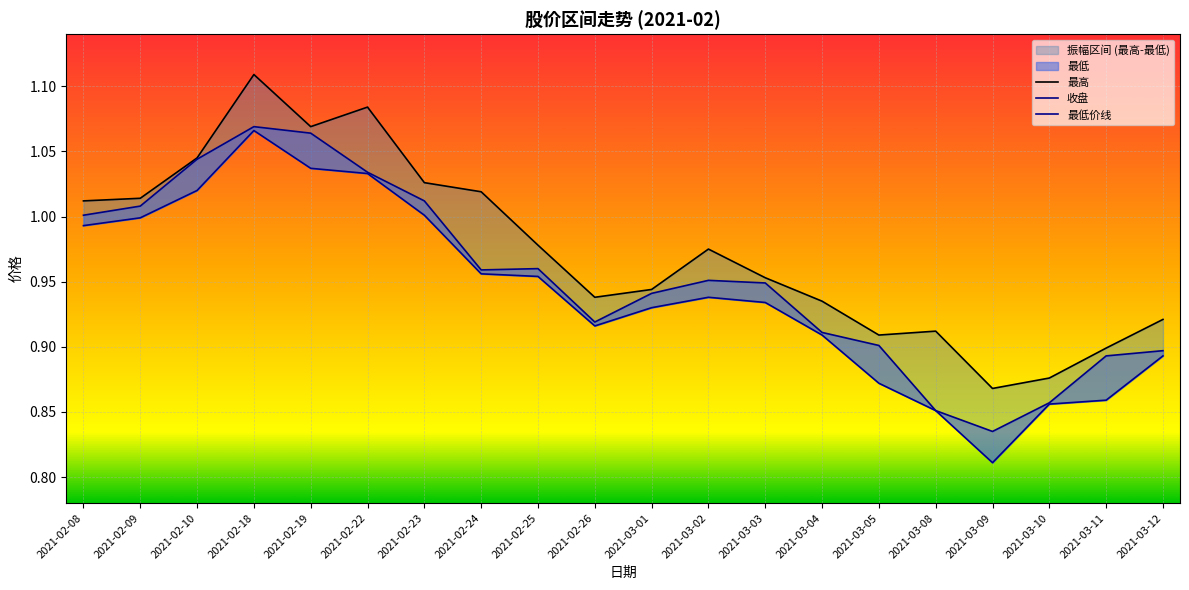

What is the label of the 15th point from the right?

2021-02-22